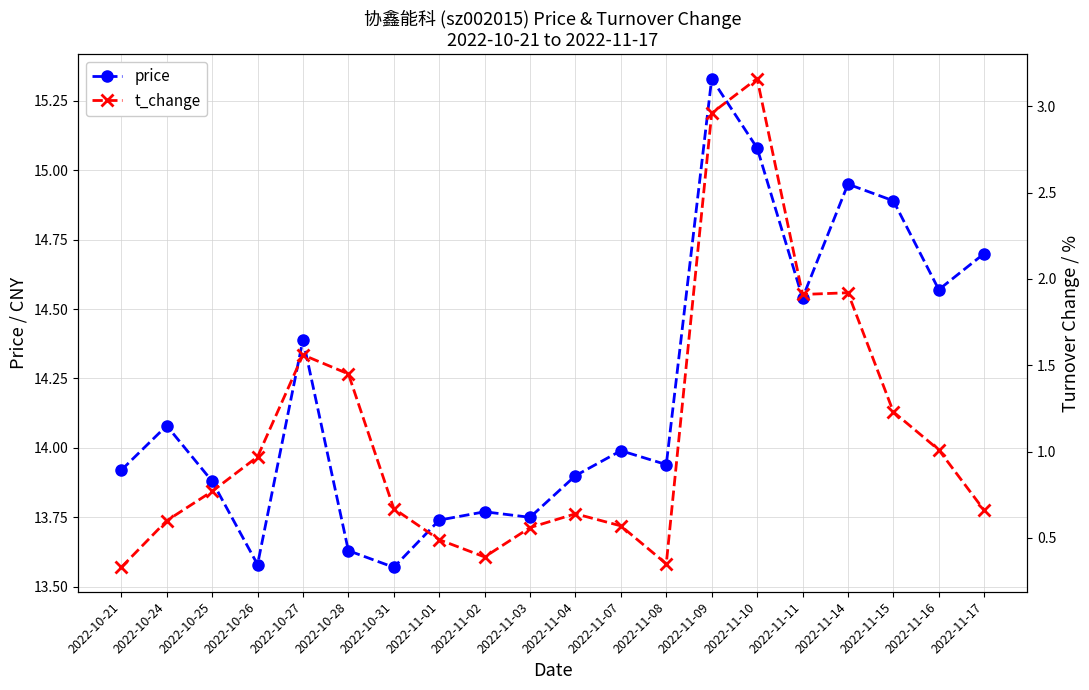

What is the smallest value displayed?

0.3